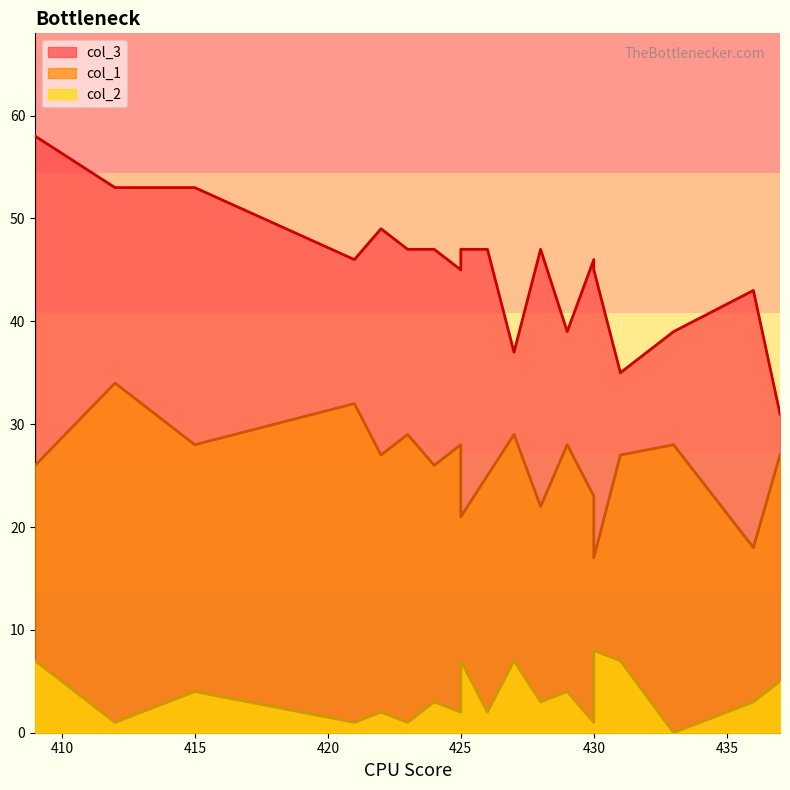

The col_2 series shows 1 at 437. True or false?

False